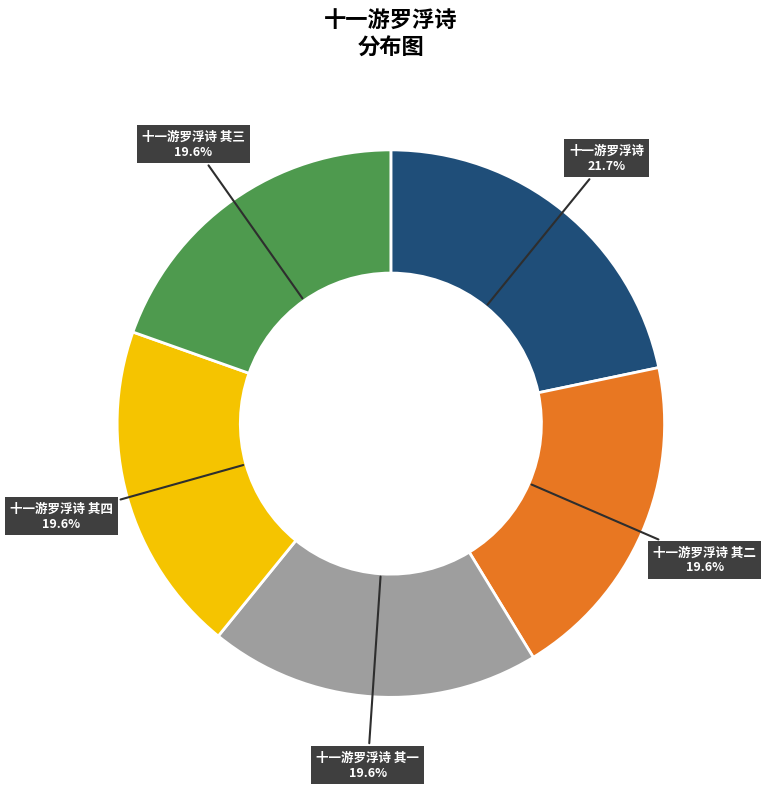

To the nearest percent, what is the average slice percentage?

20%